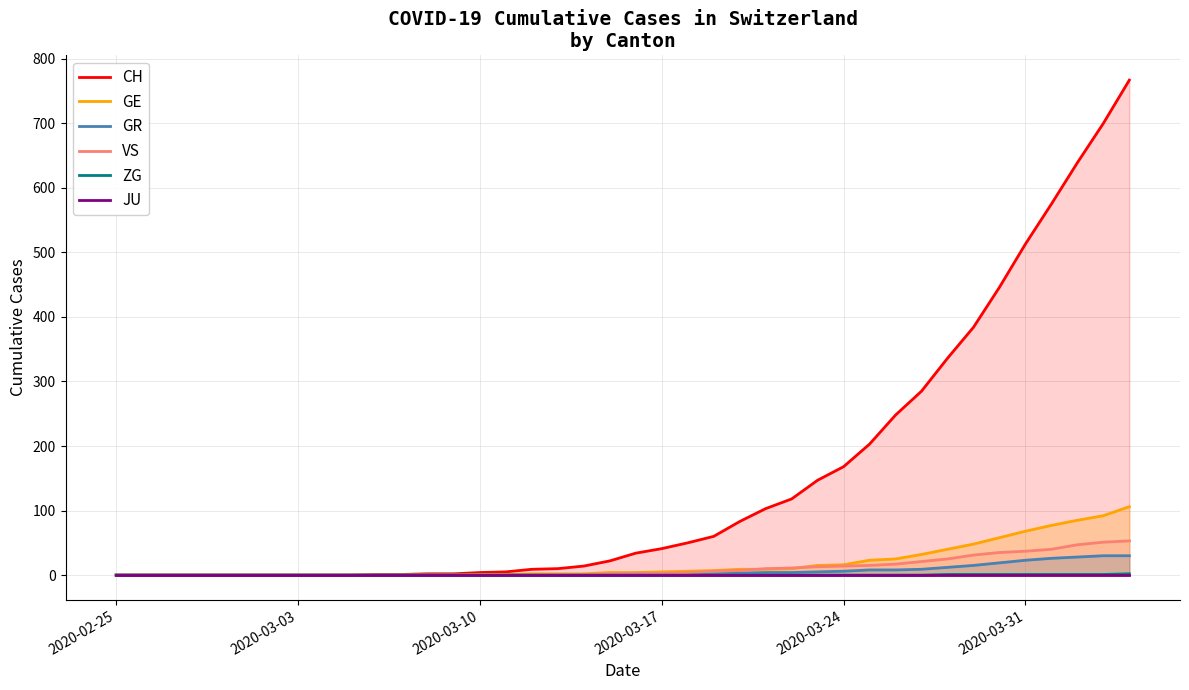

How many series are shown in this chart?

6